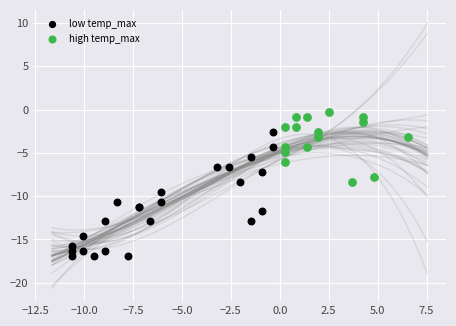

Which series has the widest spread of Y values?

low temp_max